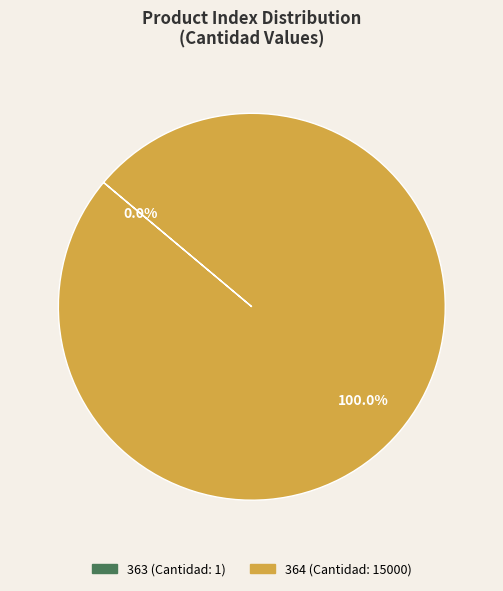

What is the largest slice in the pie chart?

364